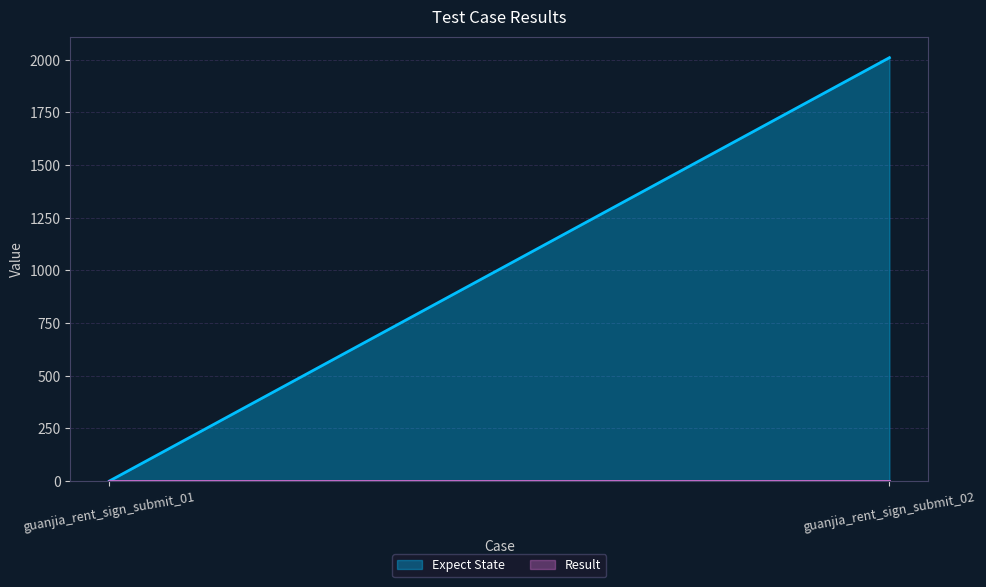

Reading left to right, transcribe all the data shown in this chart.

Expect State: 0	2010
Result: 0	0